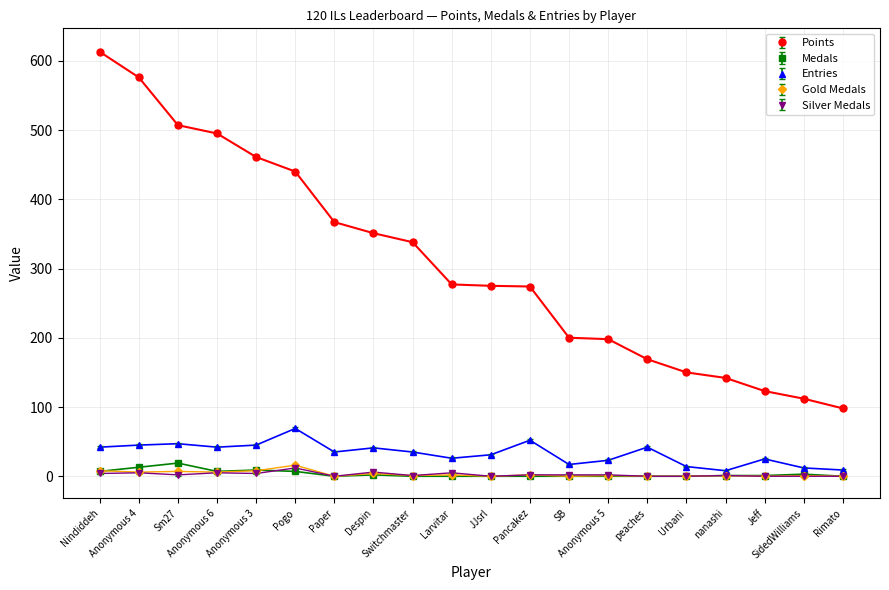

True or false: Points and Gold Medals cross at least once.

False